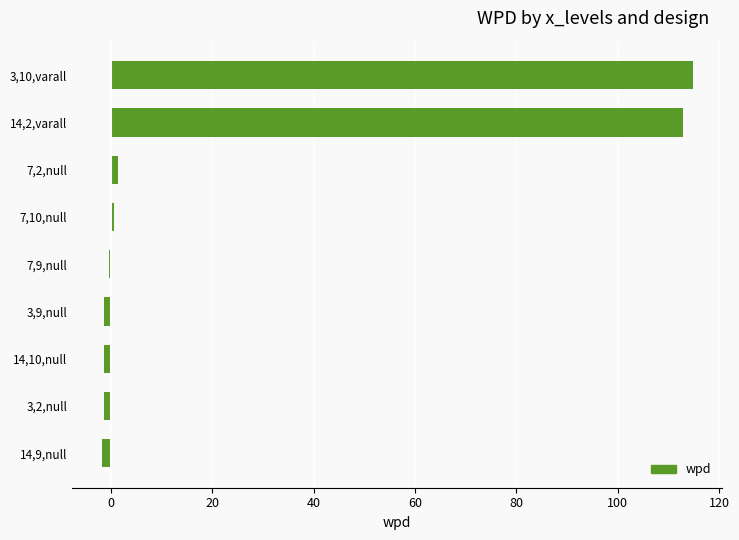

How many bars are there in total?

9